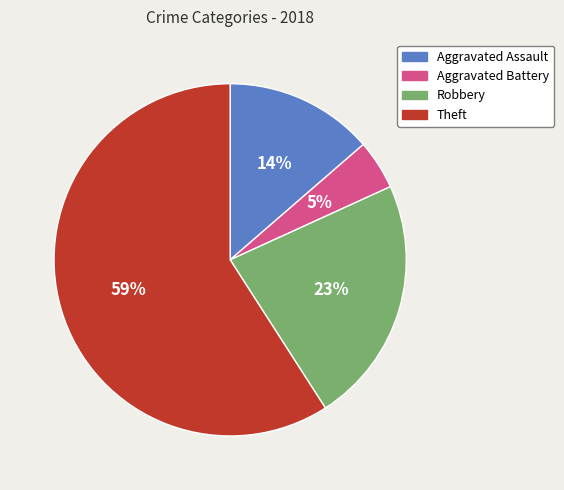

How many slices are in this pie chart?

4